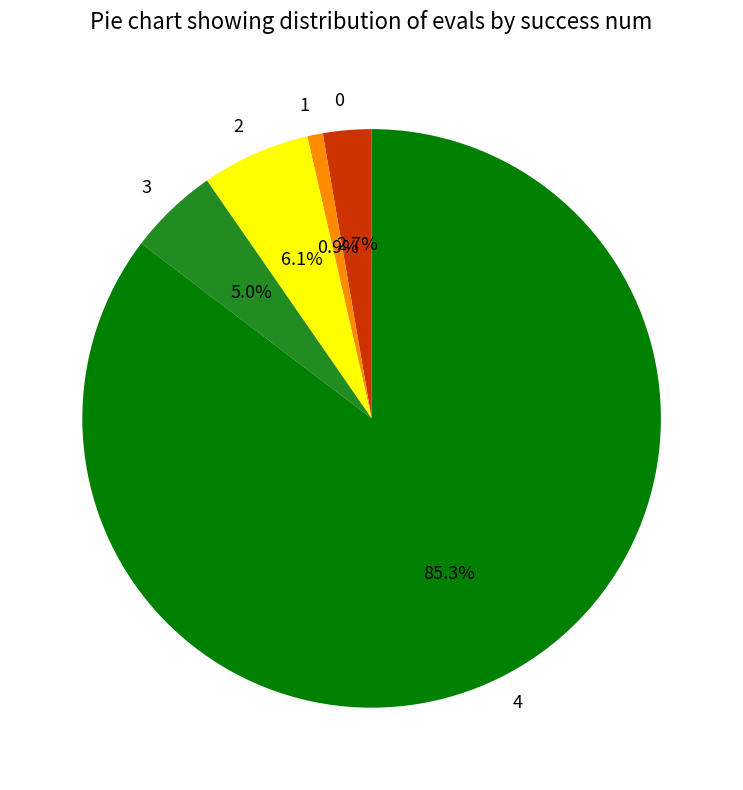

Rank the categories by value from lowest to highest.

1, 0, 3, 2, 4